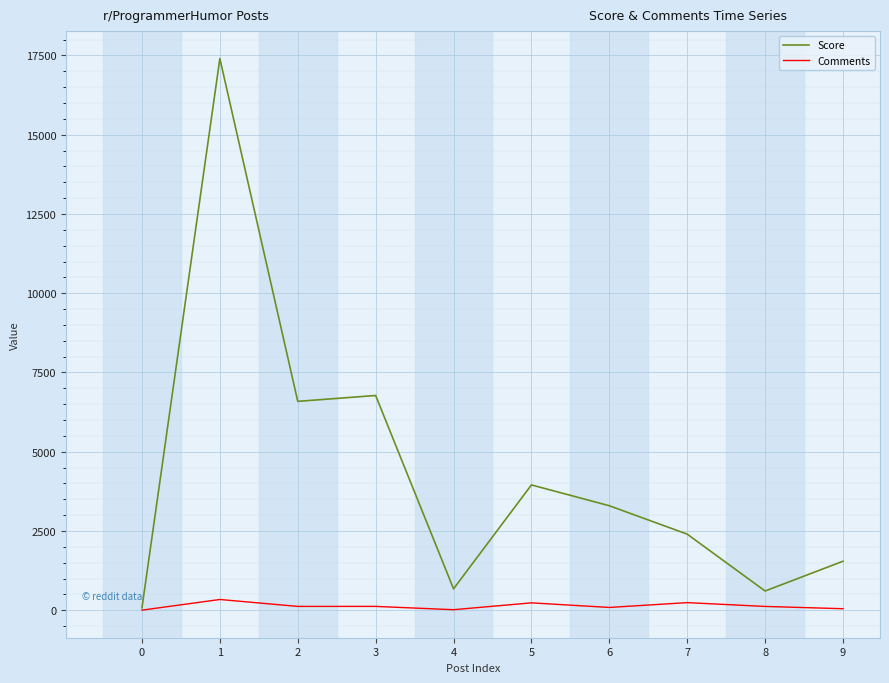

What is the maximum value shown in the chart?

17402